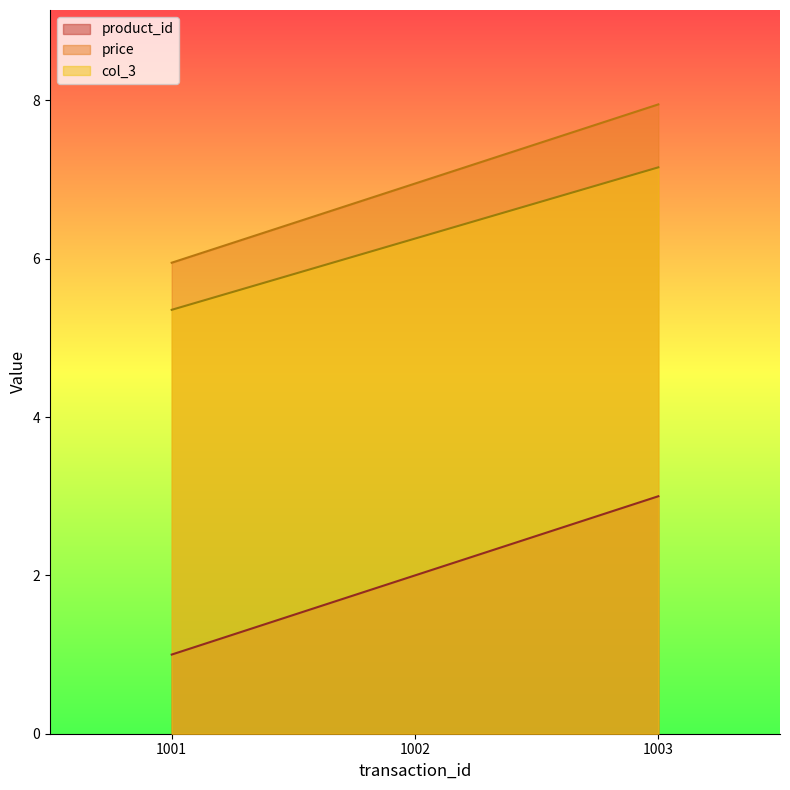

What value does the price series have at 1001?

6.0